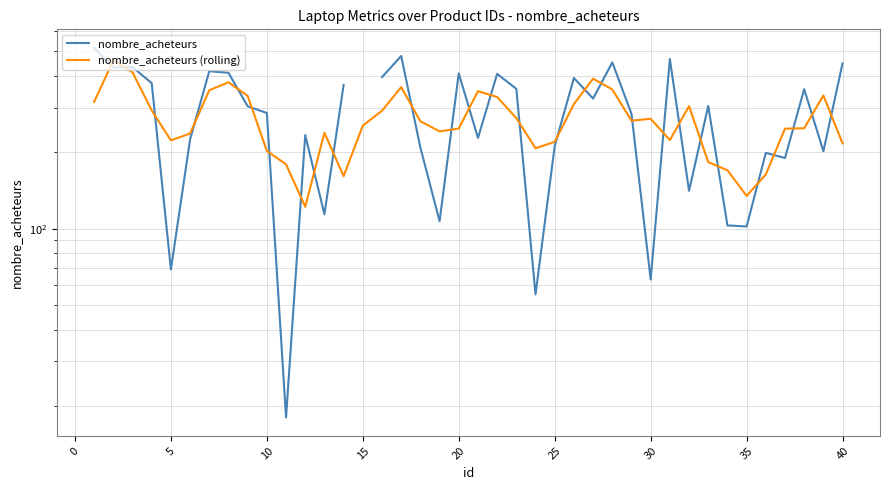

What is the maximum value shown in the chart?

517.0